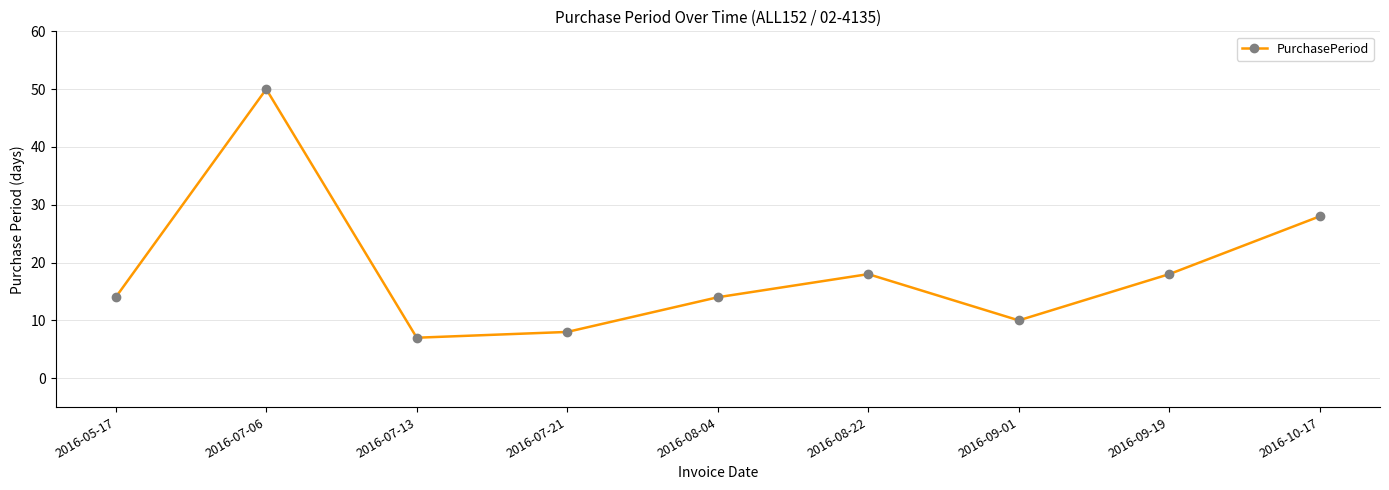

The chart shows a value of 18 at 2016-09-19. True or false?

True